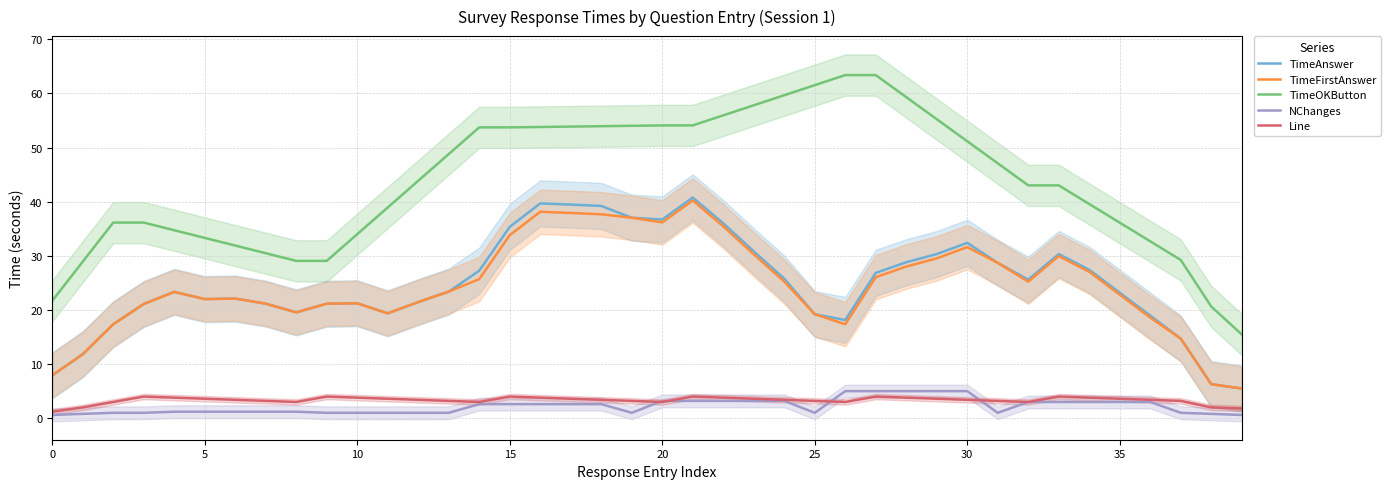

What is the label of the 16th point from the left?

15